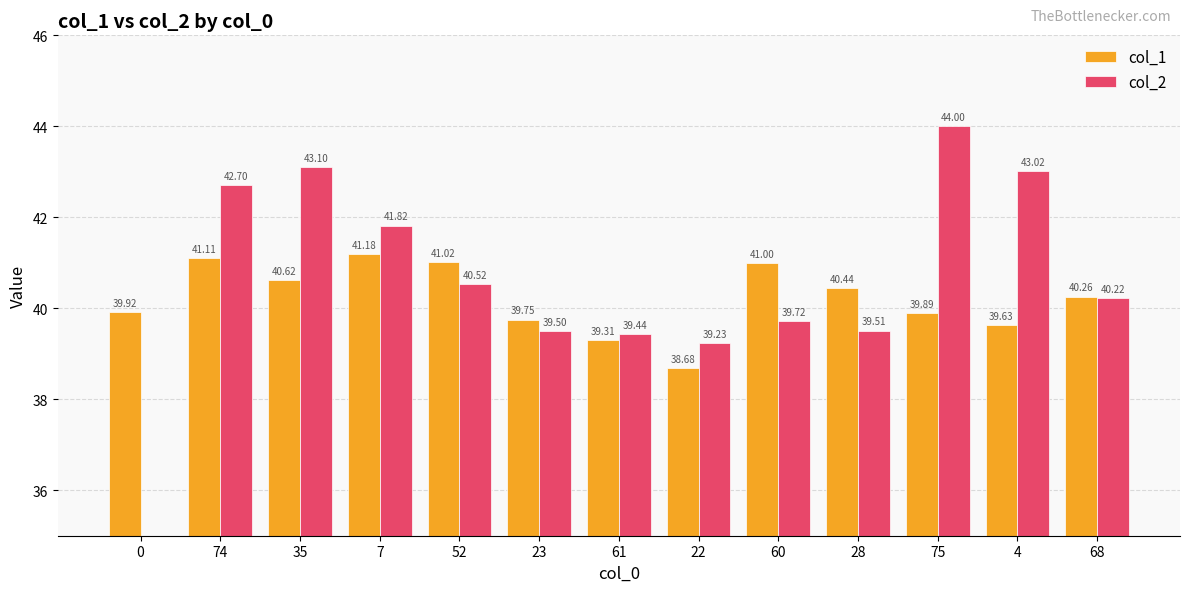

What is the difference between the col_1 values at 4 and 22?

0.9